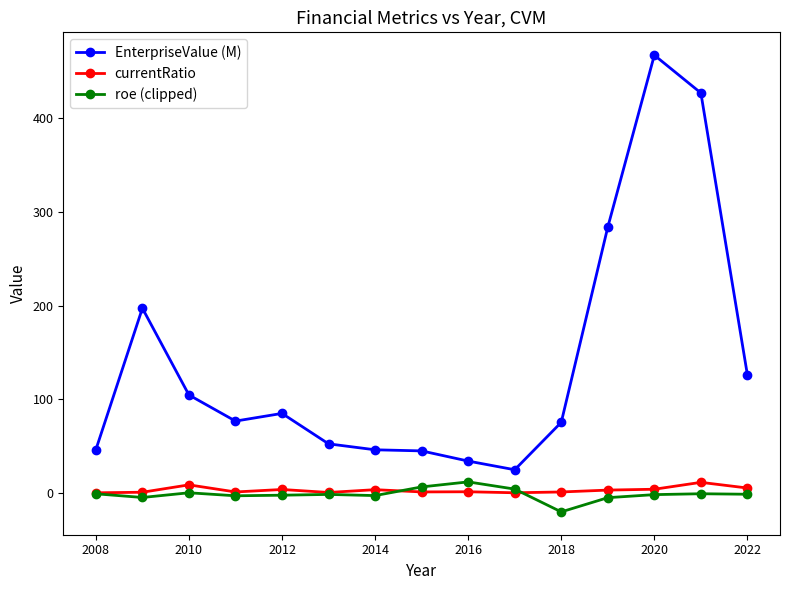

True or false: EnterpriseValue (M) and roe (clipped) cross at least once.

False